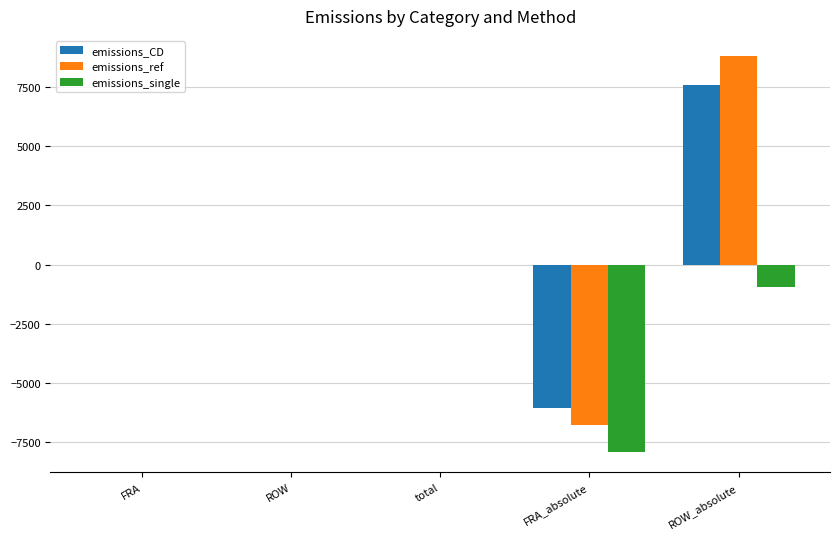

Reading right to left, list all the values displayed in this chart.

emissions_CD: ROW_absolute=7585.6	FRA_absolute=-6058.7	total=1.0	ROW=1.0	FRA=1.0
emissions_ref: ROW_absolute=8832.0	FRA_absolute=-6792.1	total=1.0	ROW=1.0	FRA=1.0
emissions_single: ROW_absolute=-962.1	FRA_absolute=-7944.6	total=1.0	ROW=1.0	FRA=1.0